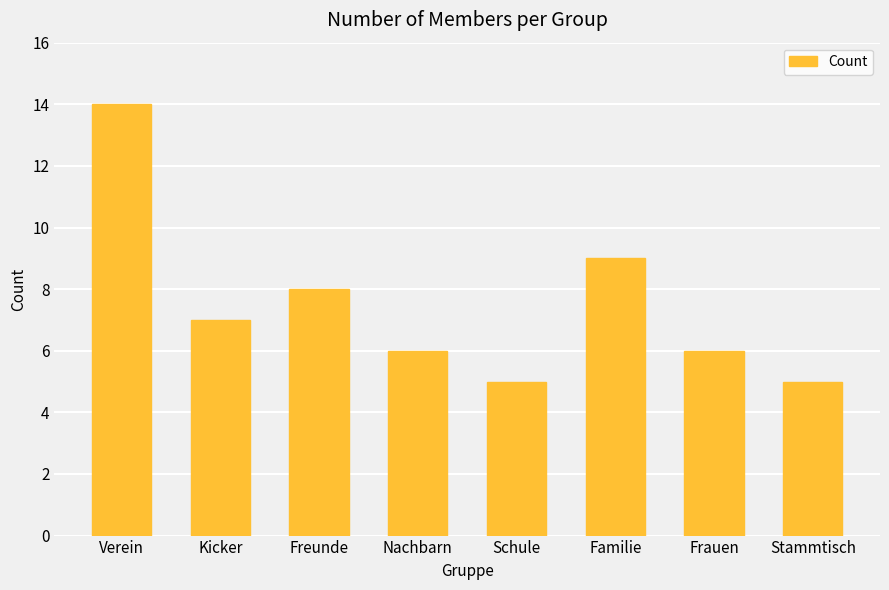

What is the minimum value shown in the chart?

5